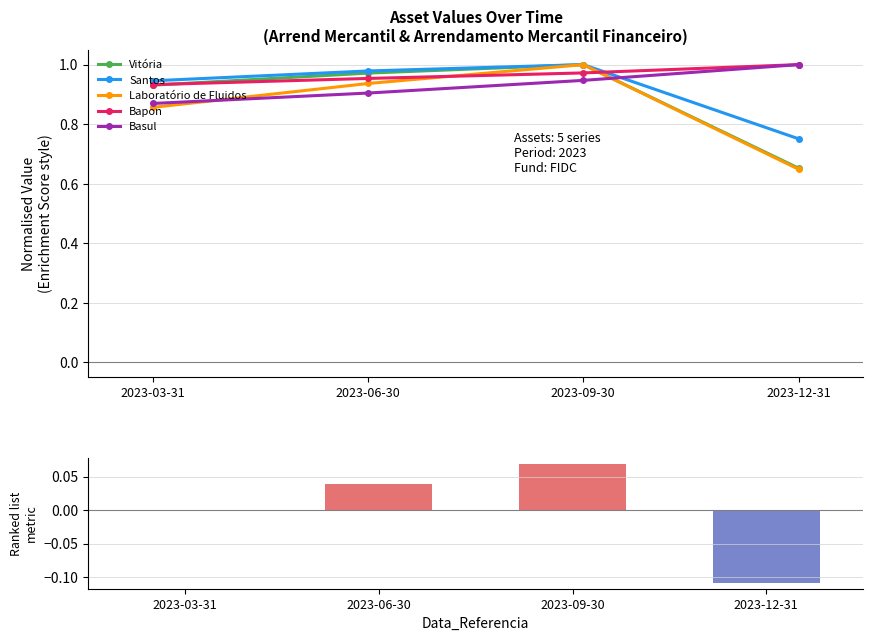

Reading left to right, what are all the values shown in this chart?

Vitória: 2023-03-31=0.9	2023-06-30=1.0	2023-09-30=1.0	2023-12-31=0.7
Santos: 2023-03-31=0.9	2023-06-30=1.0	2023-09-30=1.0	2023-12-31=0.8
Laboratório de Fluidos: 2023-03-31=0.9	2023-06-30=0.9	2023-09-30=1.0	2023-12-31=0.6
Bapon: 2023-03-31=0.9	2023-06-30=1.0	2023-09-30=1.0	2023-12-31=1.0
Basul: 2023-03-31=0.9	2023-06-30=0.9	2023-09-30=0.9	2023-12-31=1.0
Mean Δ (normalised): 2023-03-31=0.0	2023-06-30=0.0	2023-09-30=0.1	2023-12-31=-0.1